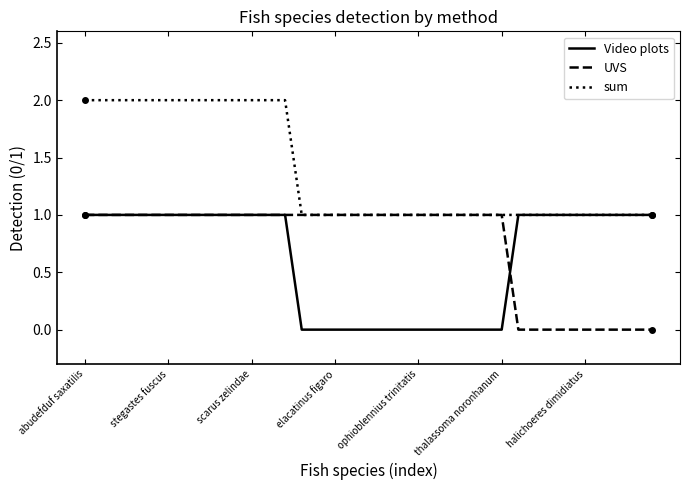

Reading right to left, transcribe all the data shown in this chart.

Video plots: 1	1	1	1	1	1	1	1	1	0	0	0	0	0	0	0	0	0	0	0	0	0	1	1	1	1	1	1	1	1	1	1	1	1	1
UVS: 0	0	0	0	0	0	0	0	0	1	1	1	1	1	1	1	1	1	1	1	1	1	1	1	1	1	1	1	1	1	1	1	1	1	1
sum: 1	1	1	1	1	1	1	1	1	1	1	1	1	1	1	1	1	1	1	1	1	1	2	2	2	2	2	2	2	2	2	2	2	2	2